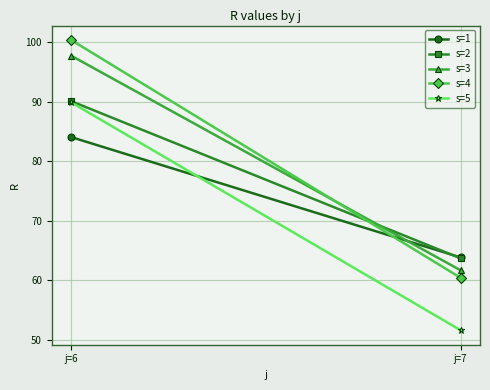

What is the difference between the s=5 values at j=7 and j=6?

38.3